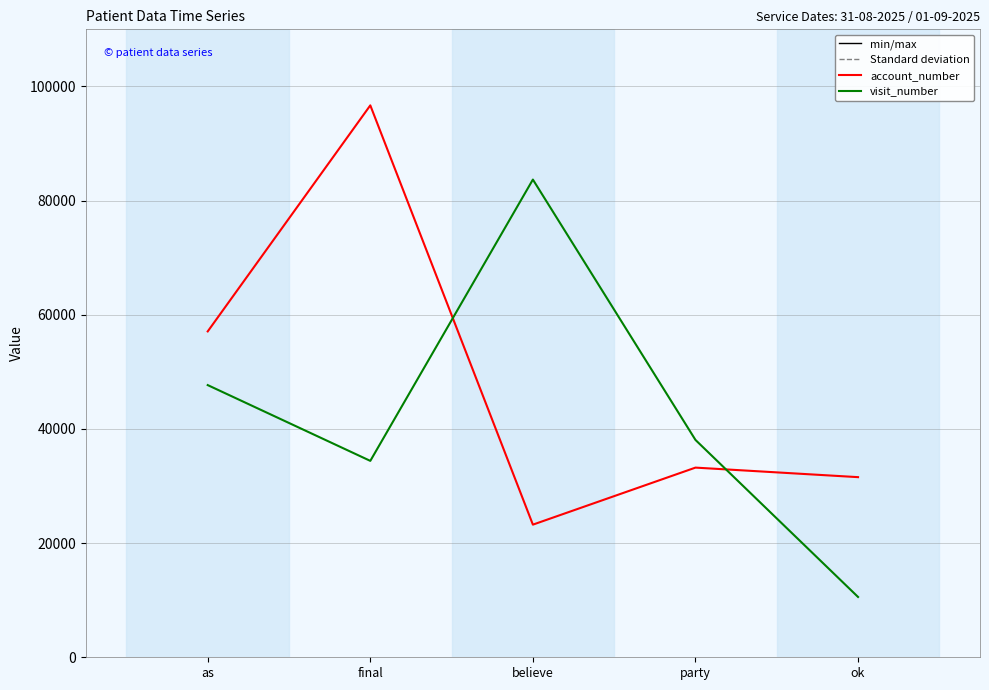

What is the sum of the visit_number values at party and ok?

48637